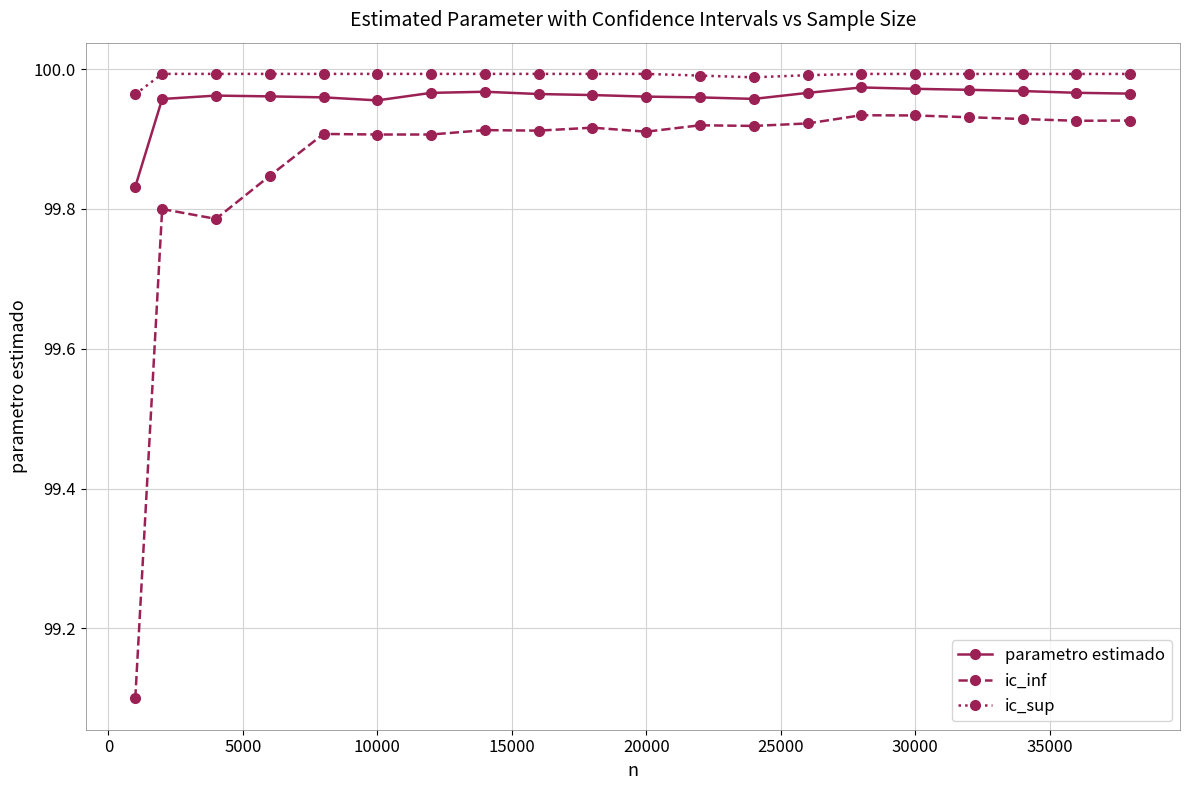

True or false: parametro estimado and ic_sup cross at least once.

False